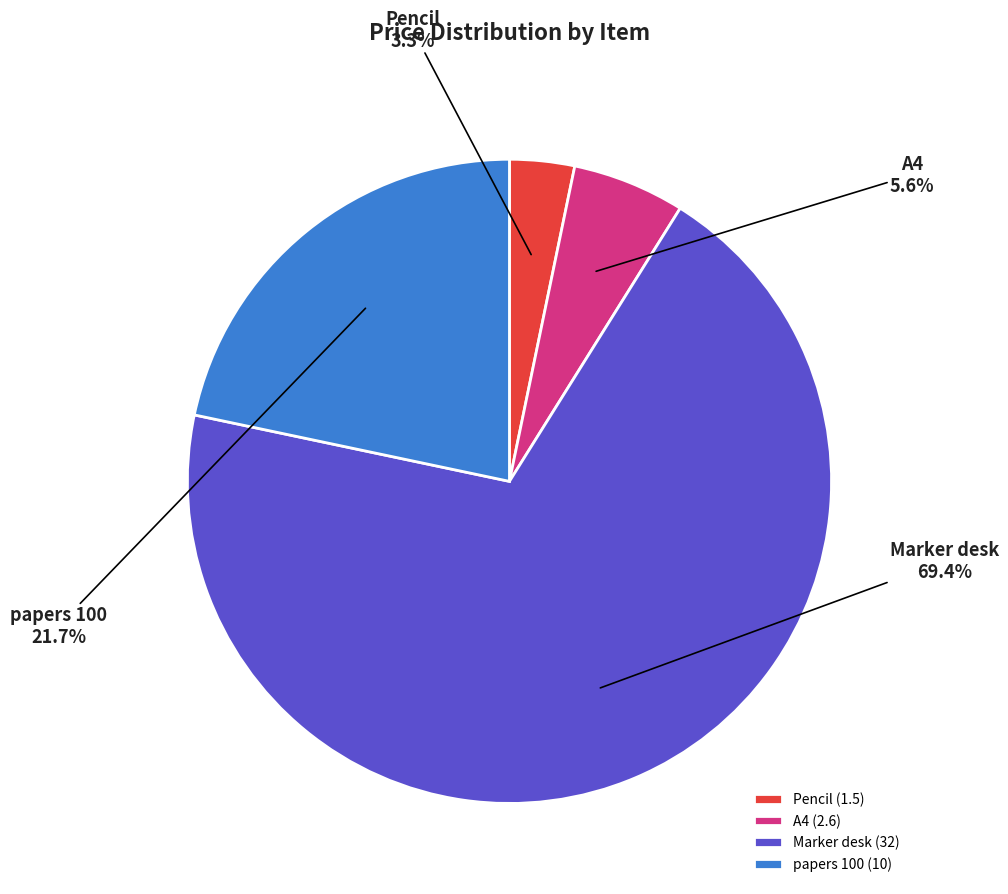

To the nearest percent, what is the average slice percentage?

25%